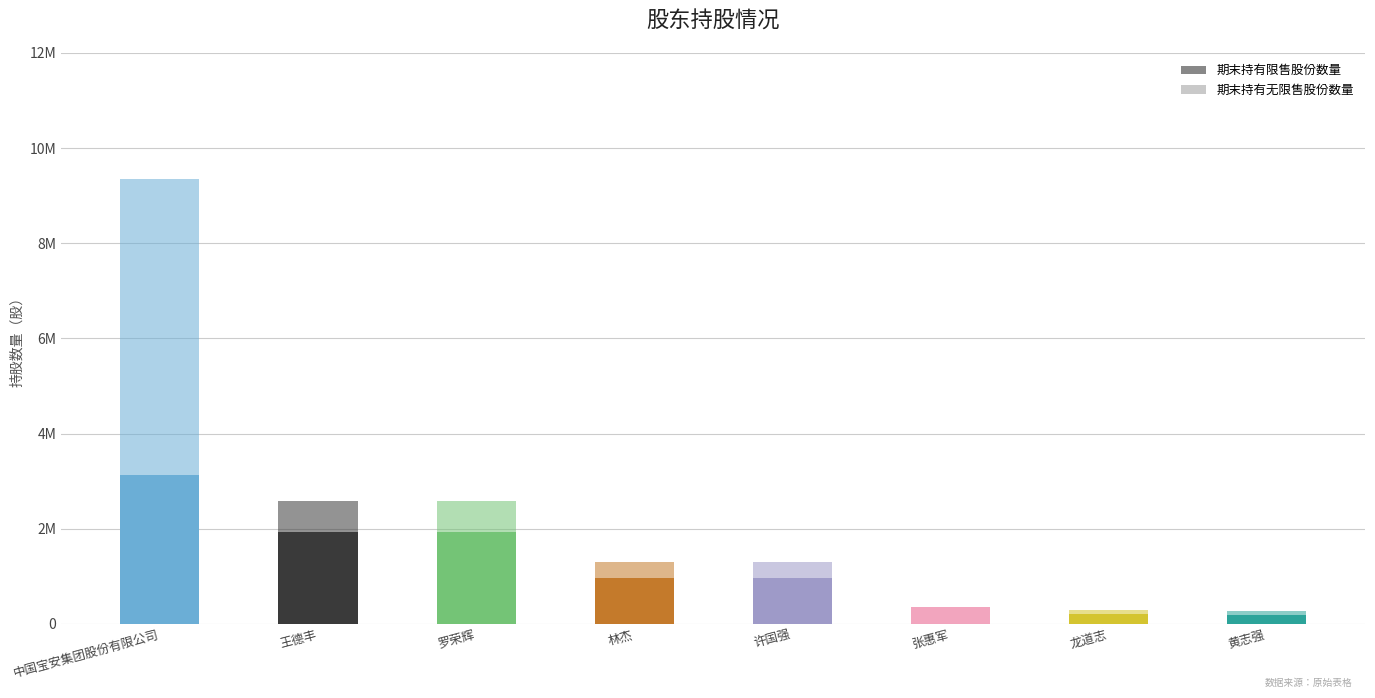

How many groups of bars are there?

8